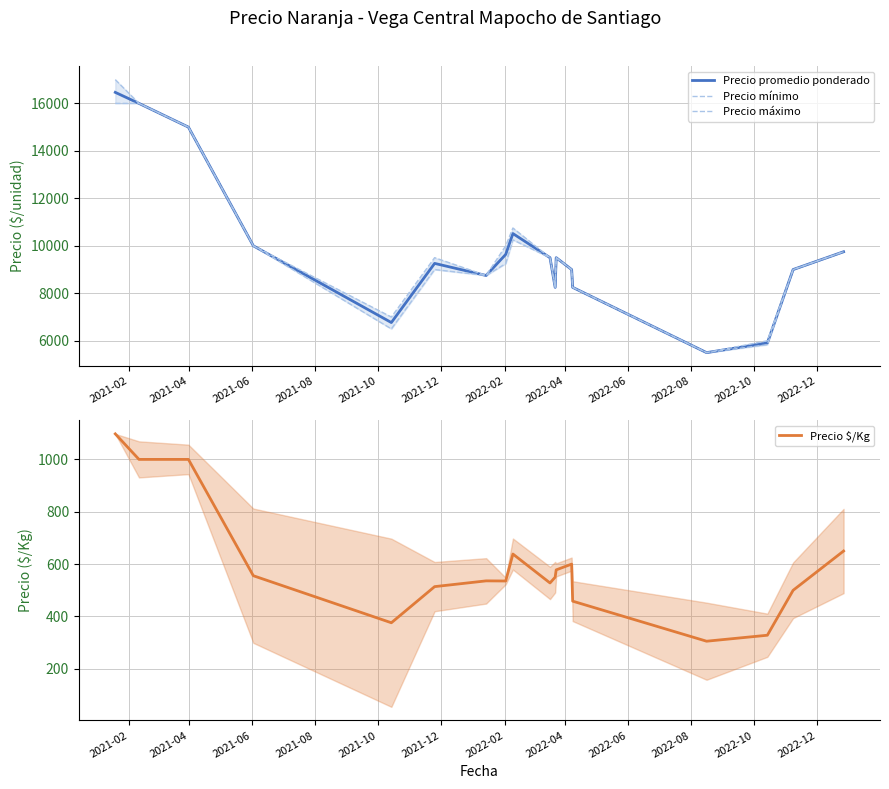

What is the average value of the Precio máximo series?

9930.6